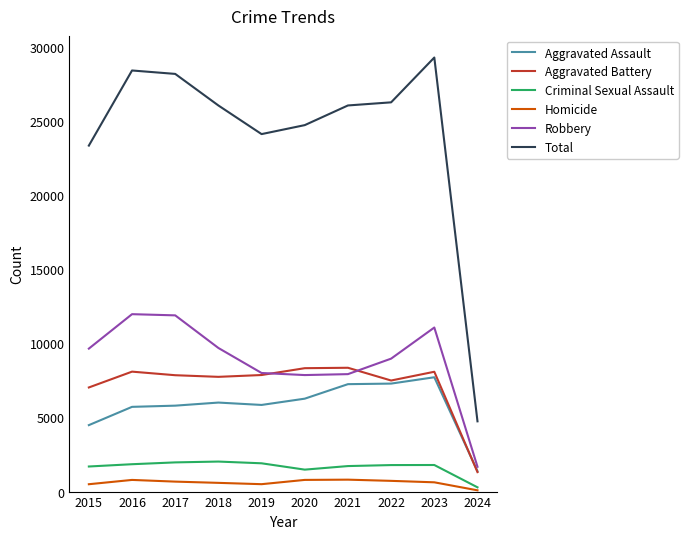

Which label corresponds to the smallest value in the chart?

2024